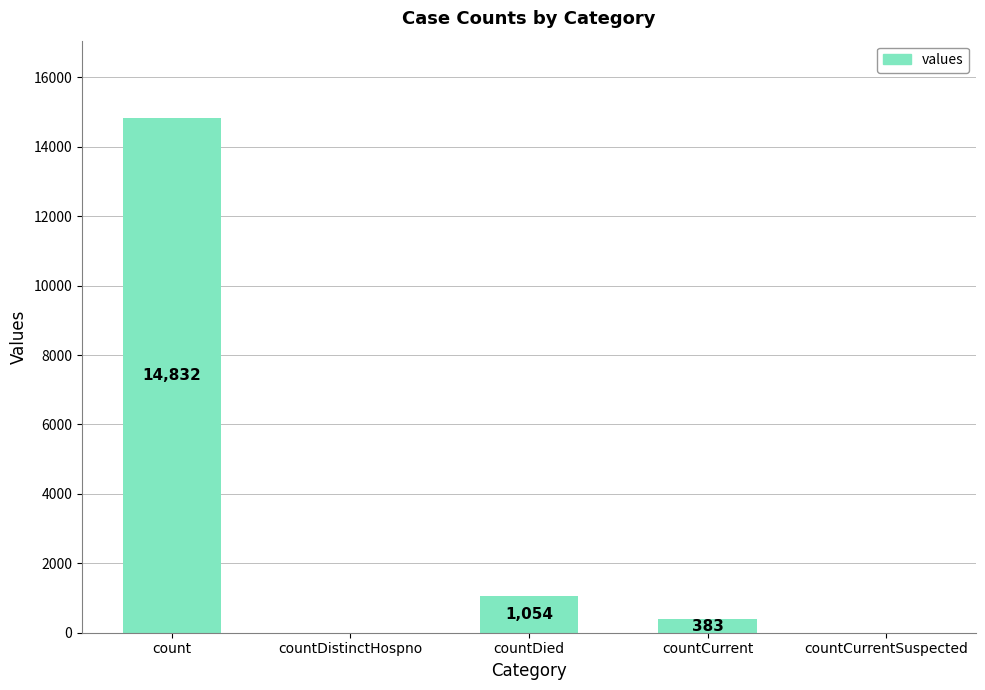

Which label corresponds to the largest value in the chart?

count